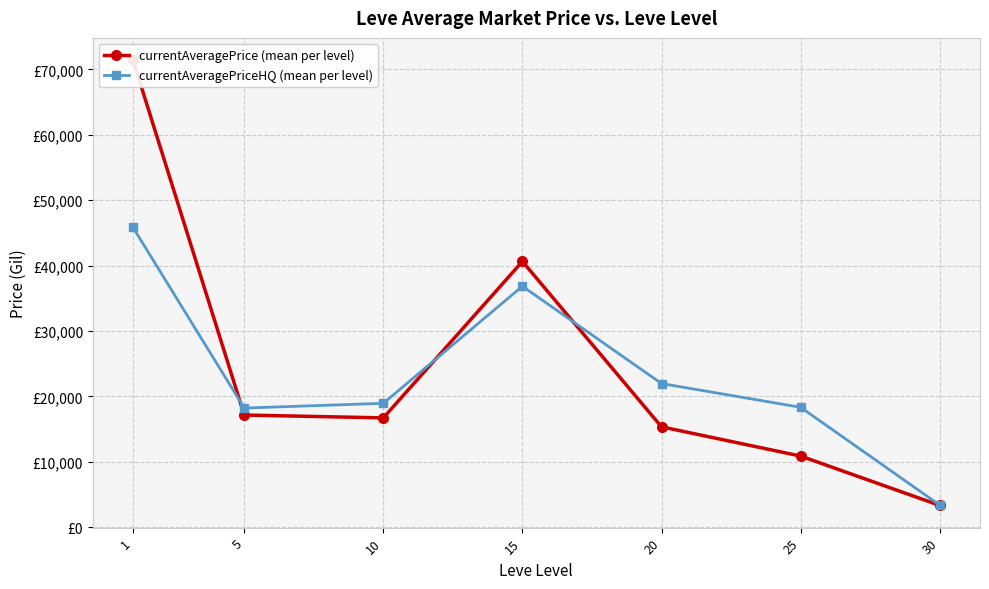

True or false: currentAveragePrice (mean per level) has more than 2 points higher than both neighbors.

False